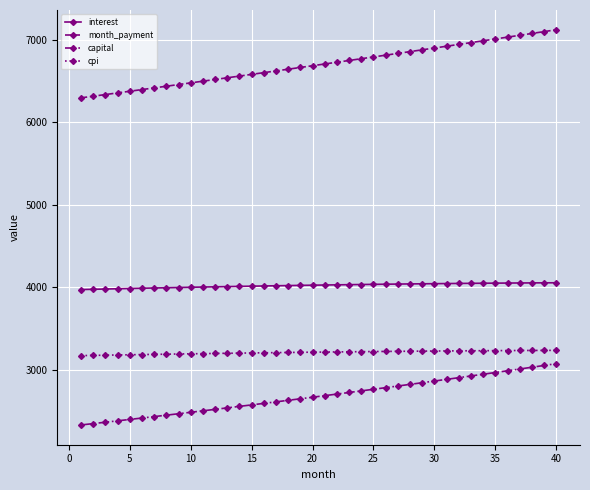

Which series has the largest range (max minus min)?

month_payment